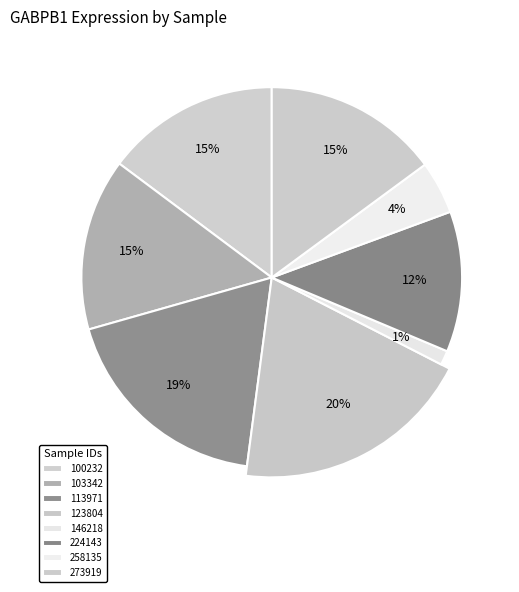

Is it true that 123804 is 20% of the pie?

True